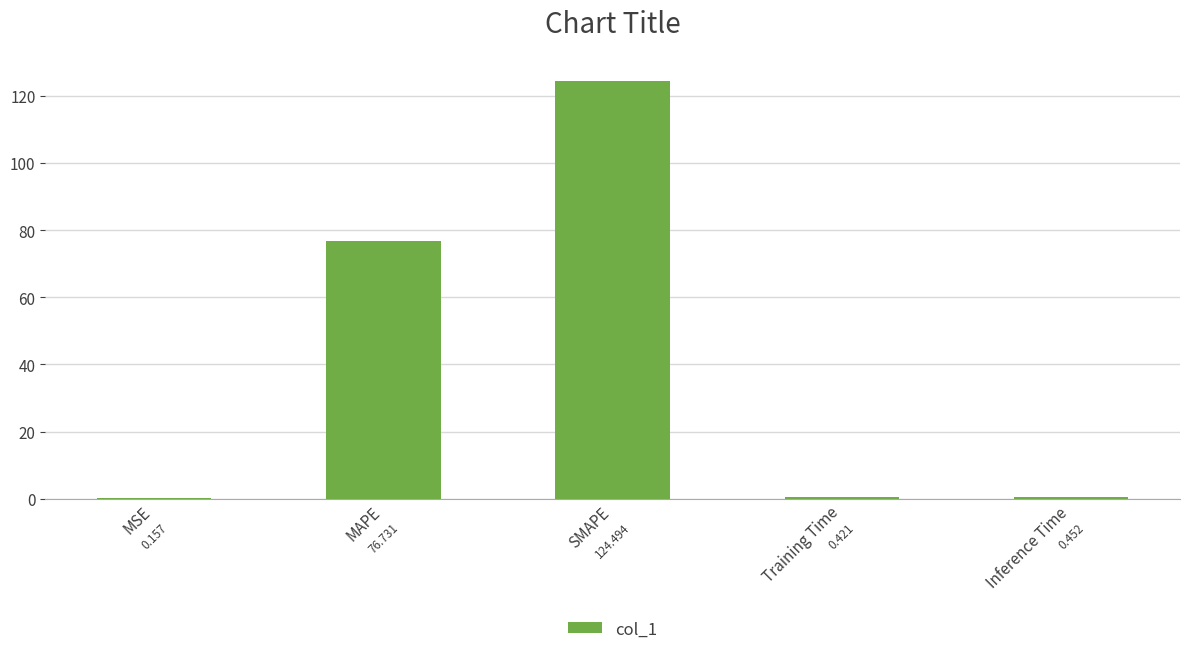

Where is the data nearest to the value 62?

MAPE